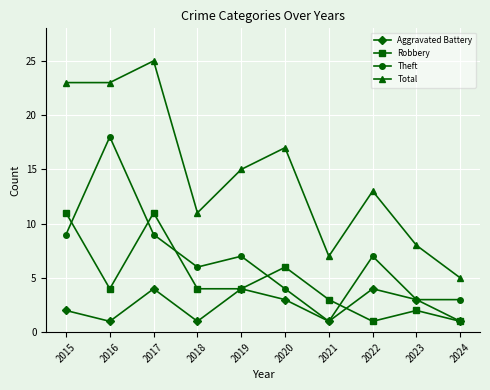

Between 2015 and 2018, which series saw the biggest shift?

Total